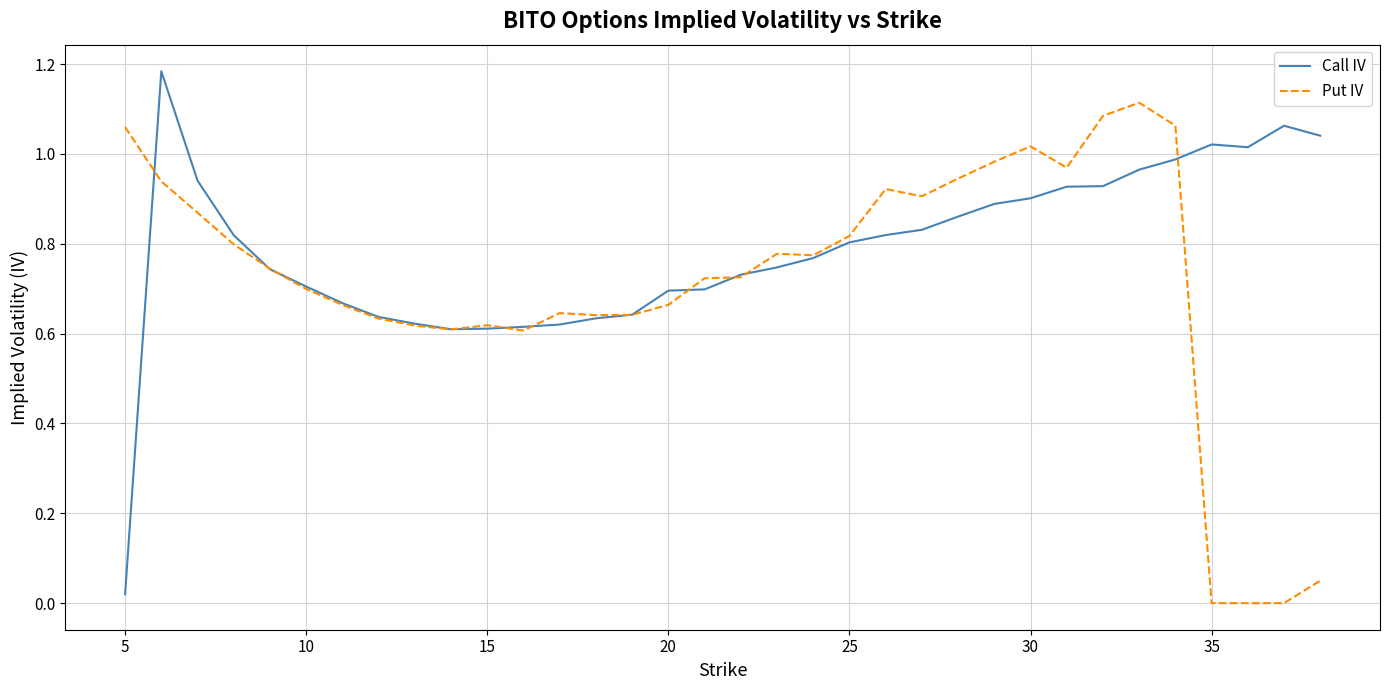

List the series in order of their overall mean, highest first.

Call IV, Put IV